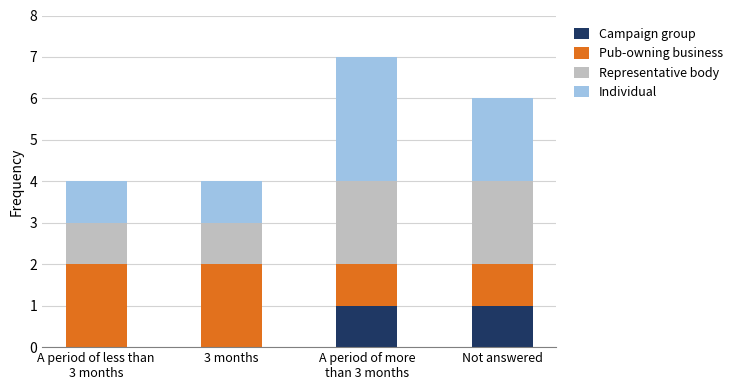

Is it true that Campaign group equals 1 at A period of more
than 3 months?

True